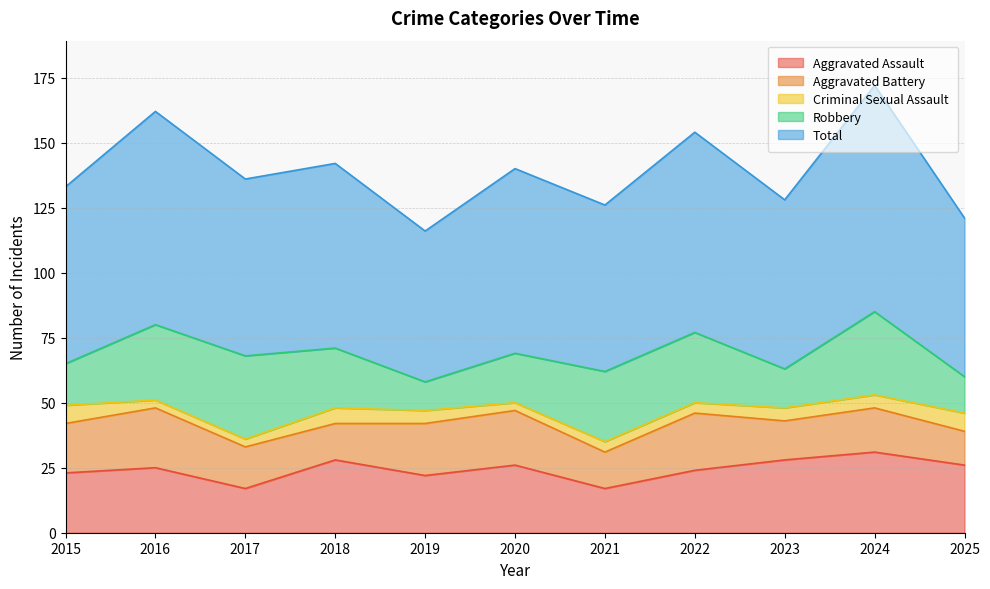

Reading right to left, list all the values displayed in this chart.

Aggravated Assault: 2025=26	2024=31	2023=28	2022=24	2021=17	2020=26	2019=22	2018=28	2017=17	2016=25	2015=23
Aggravated Battery: 2025=13	2024=17	2023=15	2022=22	2021=14	2020=21	2019=20	2018=14	2017=16	2016=23	2015=19
Criminal Sexual Assault: 2025=7	2024=5	2023=5	2022=4	2021=4	2020=3	2019=5	2018=6	2017=3	2016=3	2015=7
Robbery: 2025=14	2024=32	2023=15	2022=27	2021=27	2020=19	2019=11	2018=23	2017=32	2016=29	2015=16
Total: 2025=61	2024=87	2023=65	2022=77	2021=64	2020=71	2019=58	2018=71	2017=68	2016=82	2015=68